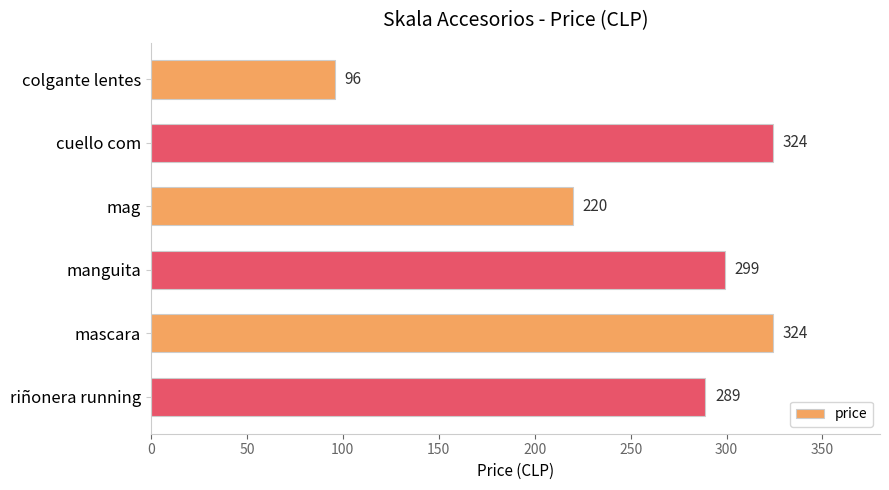

Which category has the lowest value across all series?

colgante lentes